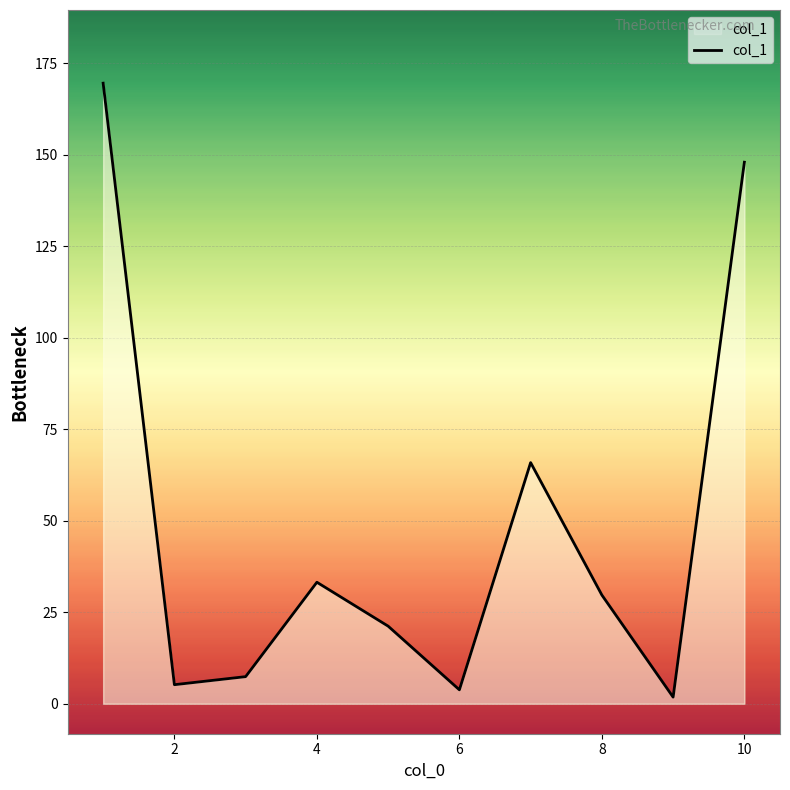

What is the maximum value shown in the chart?

169.6